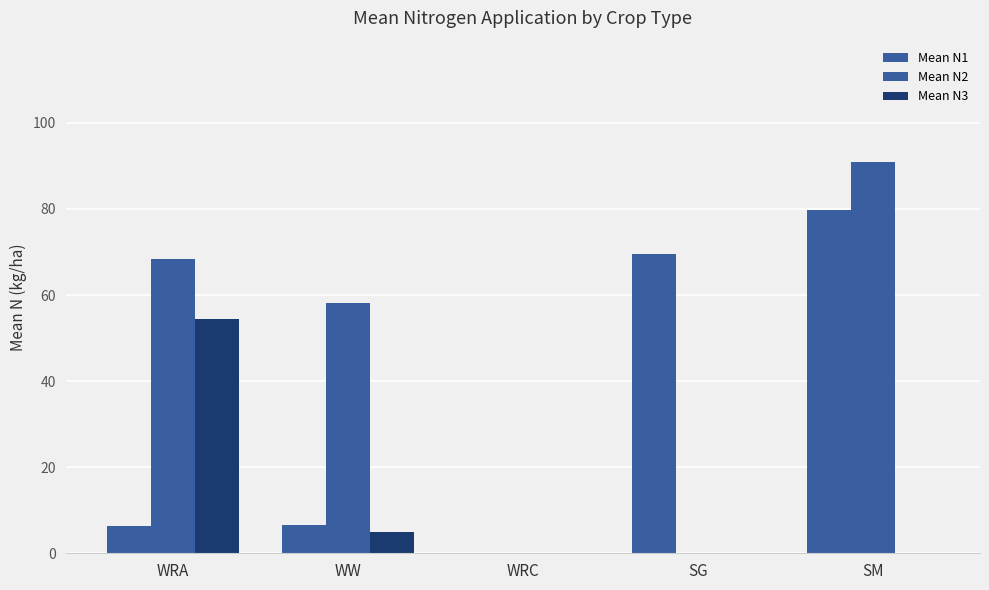

Rank the series by their average value, from highest to lowest.

Mean N2, Mean N1, Mean N3